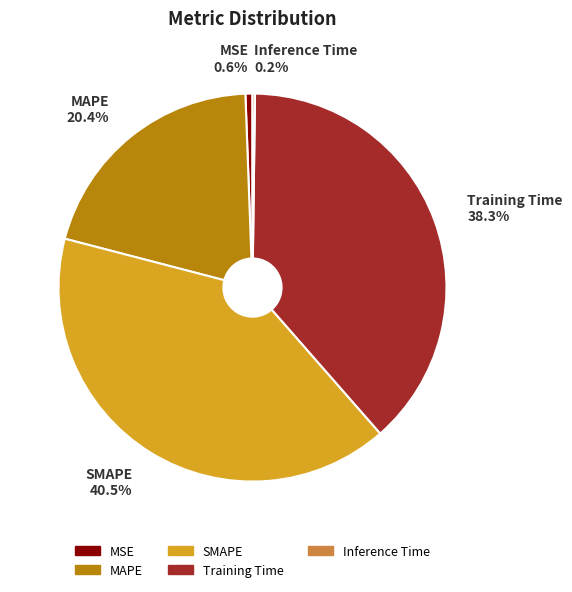

What percentage is the MSE slice, to the nearest percent?

1%